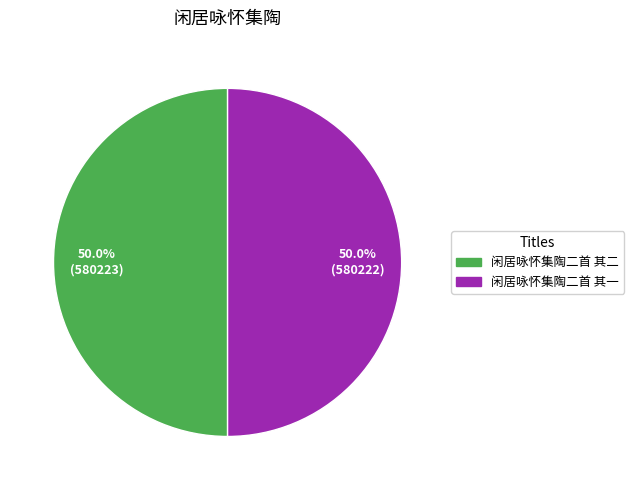

Approximately how many times larger is the value at 闲居咏怀集陶二首 其一 compared to 闲居咏怀集陶二首 其二?

1.0